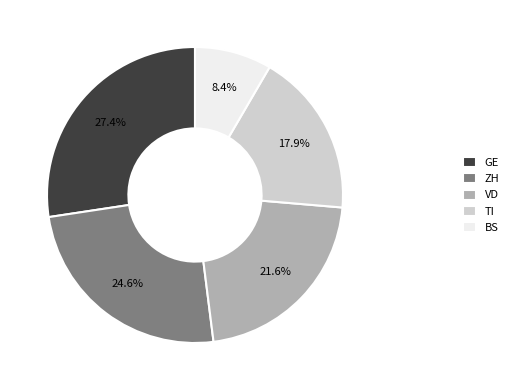

What percentage is the BS slice, to the nearest percent?

8%